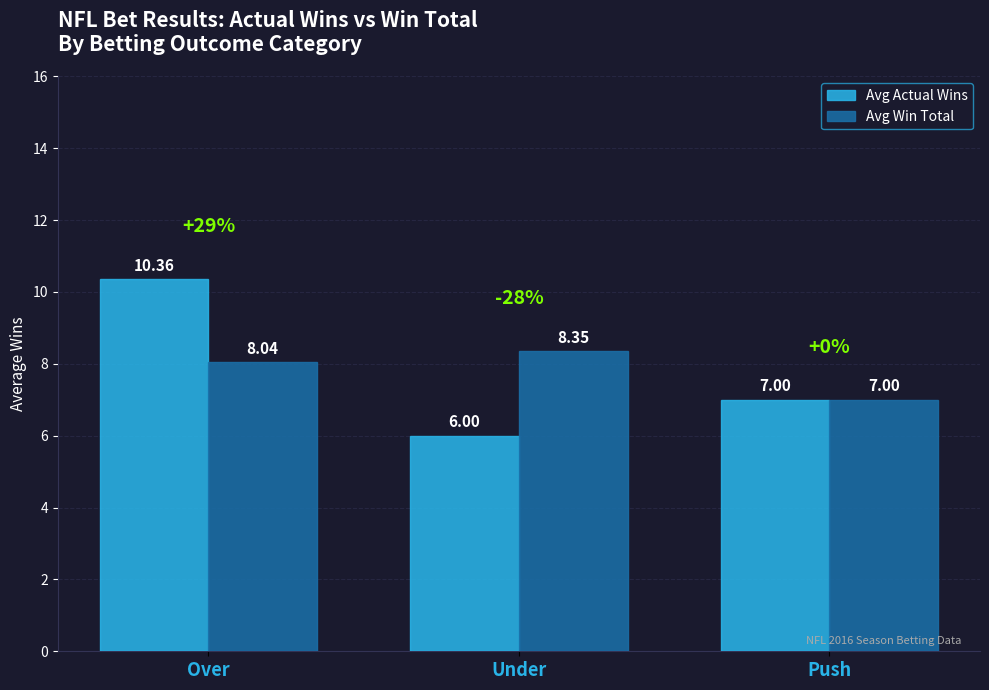

What position from the right is Under?

2